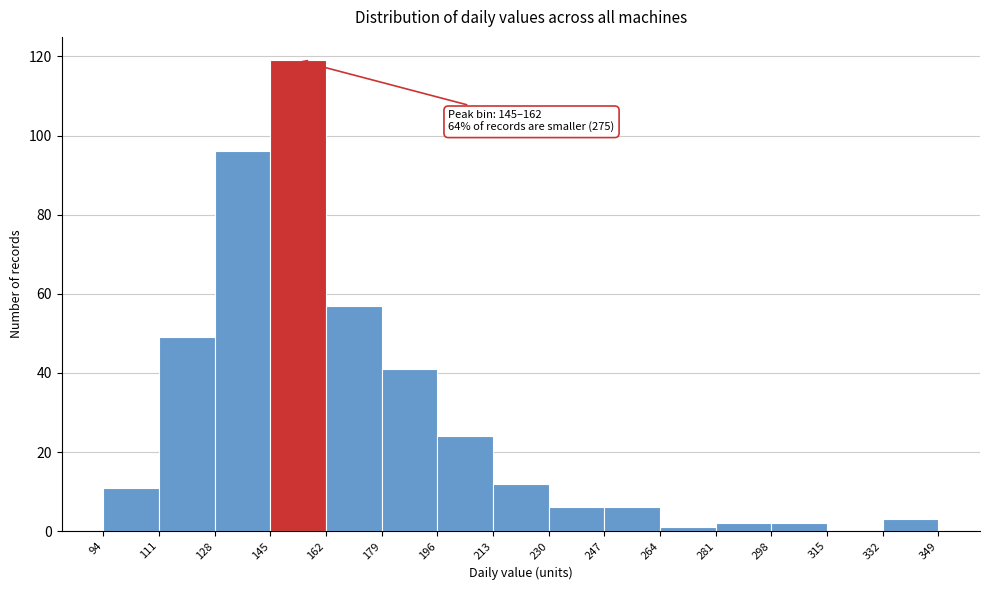

Over which range of the x-axis is the bar tallest?

145 to 162